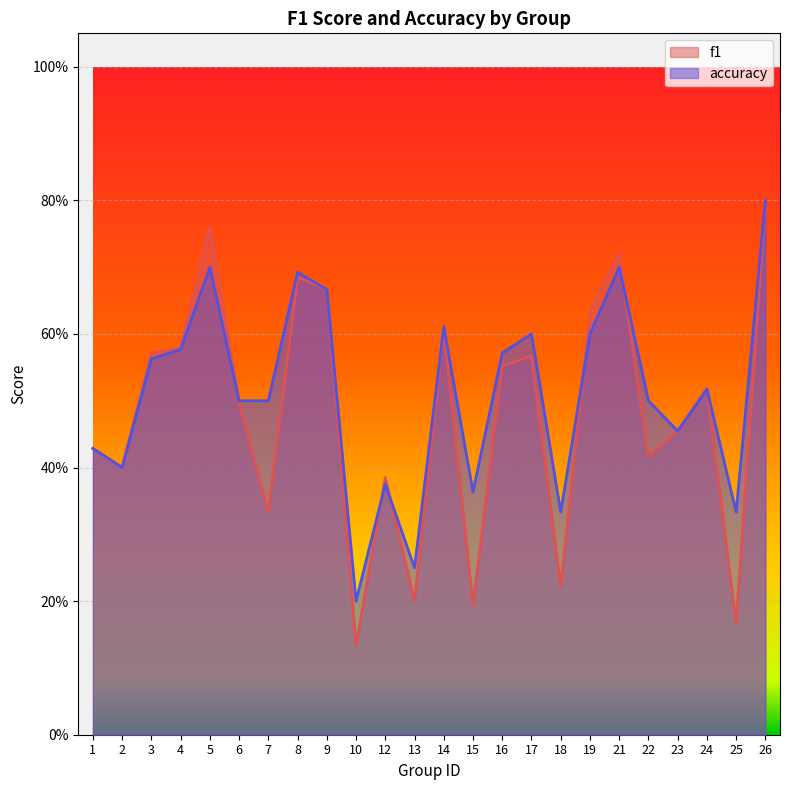

True or false: f1 and accuracy intersect in this chart.

True